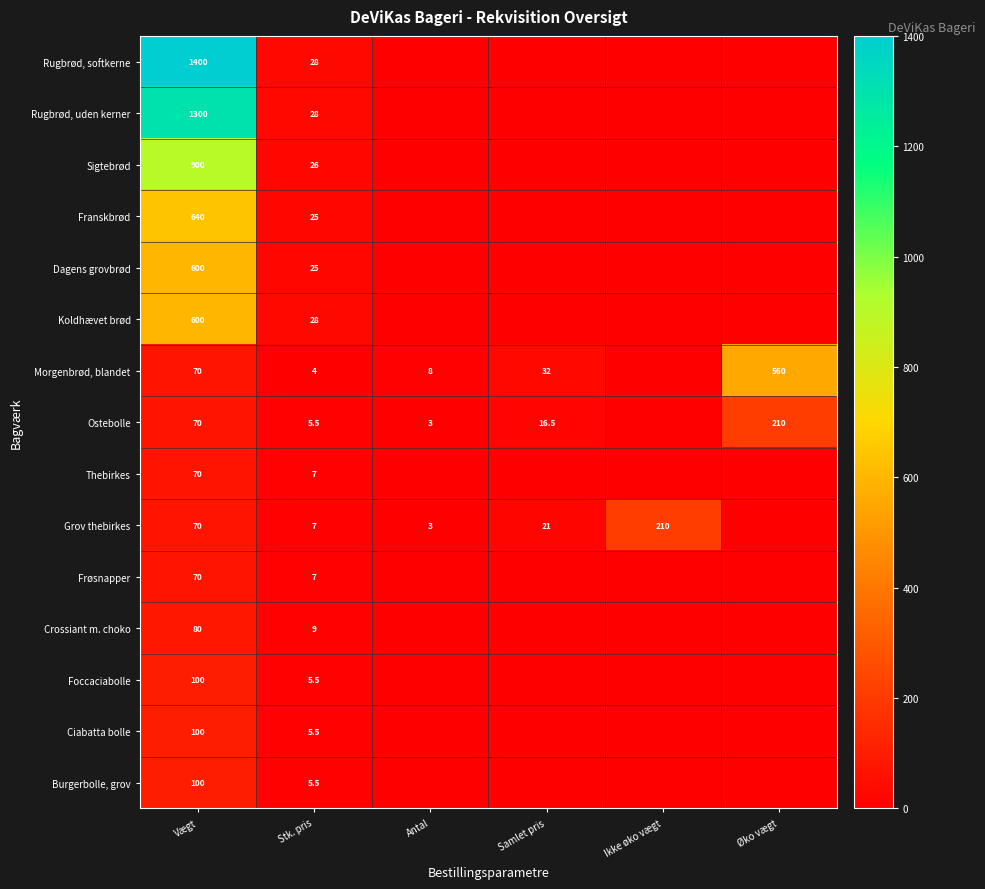

True or false: Burgerbolle, grov has a value of 100.0 at Vægt.

True